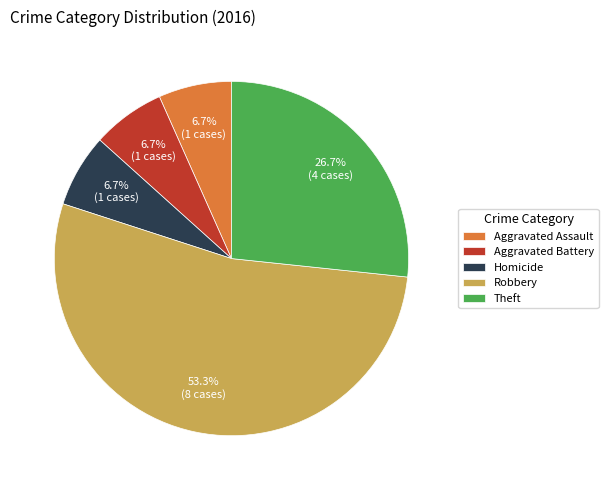

To the nearest percent, what percentage of the pie is Aggravated Battery?

7%